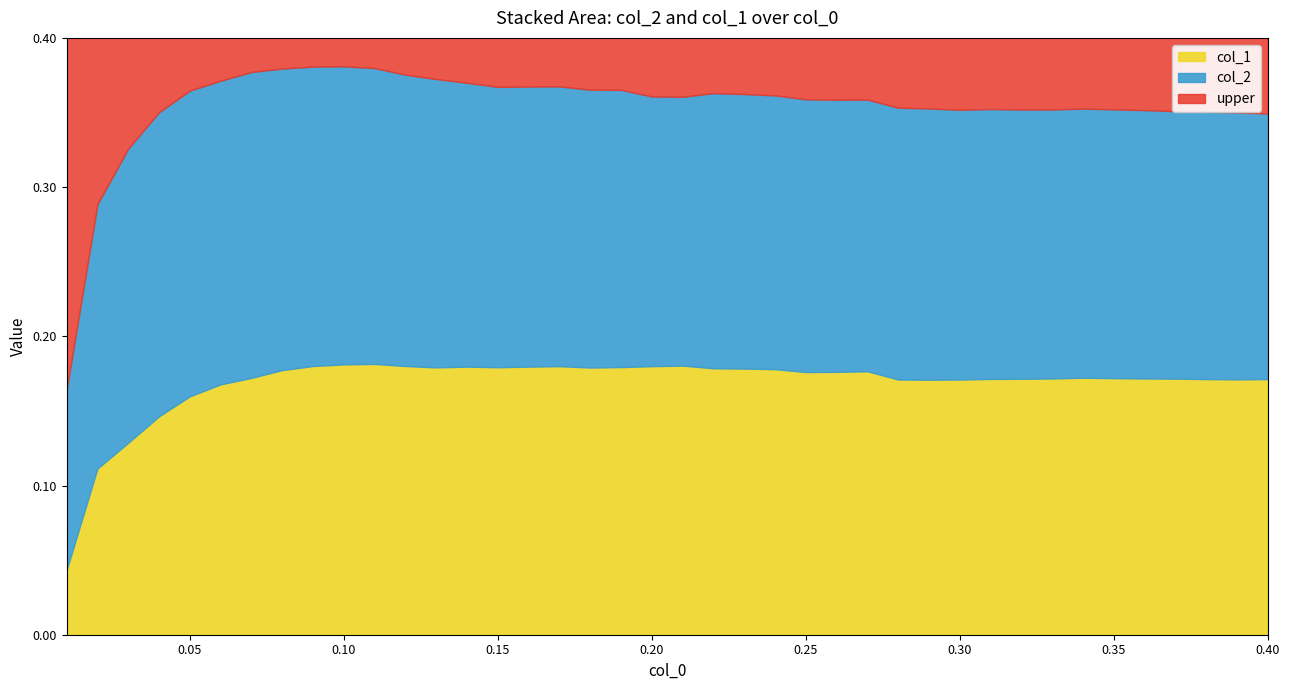

How many data points does each series have?

40